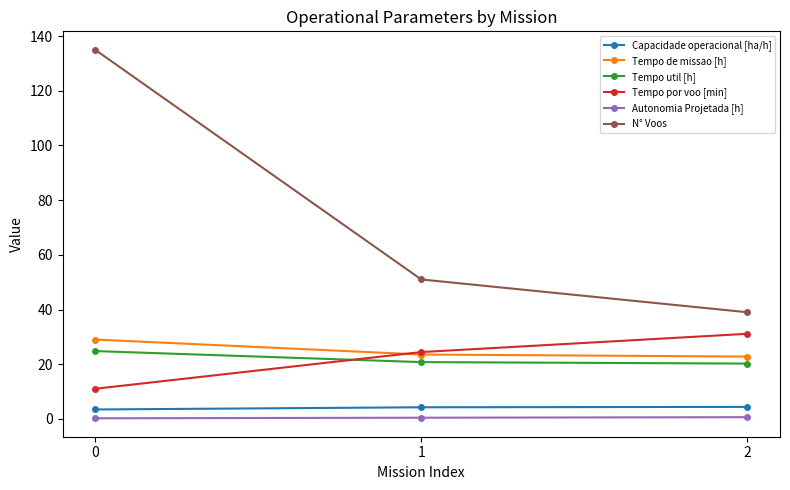

Does the chart have visible grid lines?

No